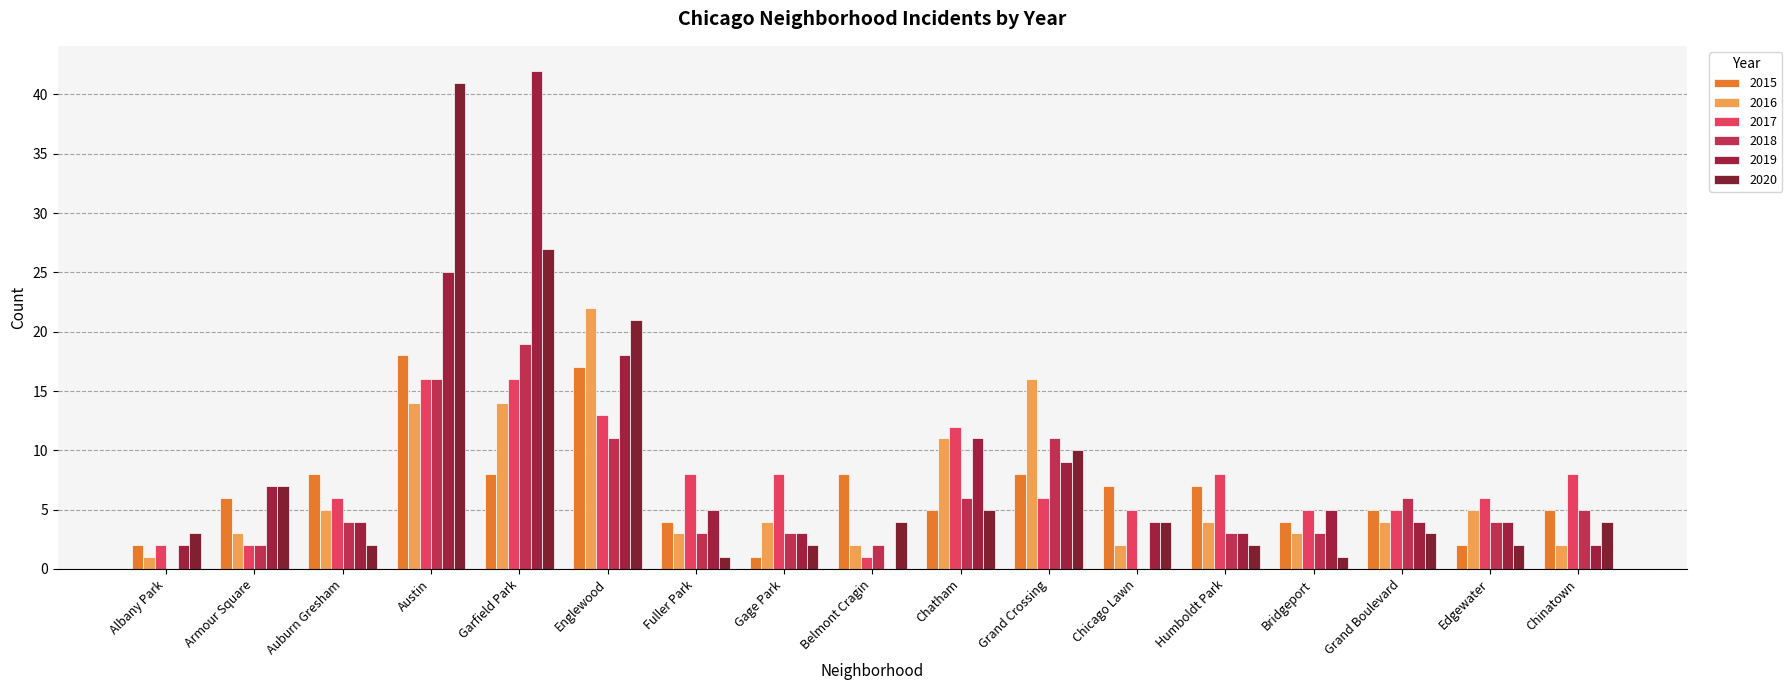

What position from the right is Armour Square?

16